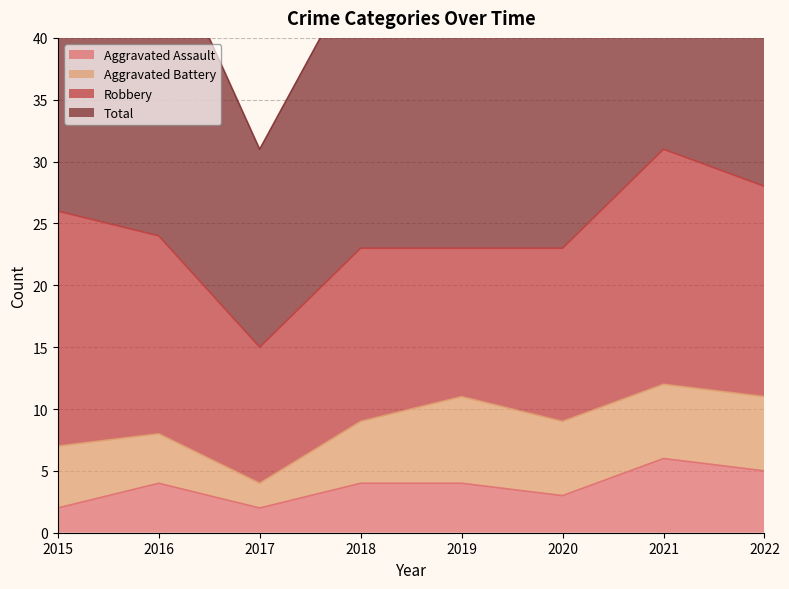

True or false: Aggravated Assault and Total cross at least once.

False